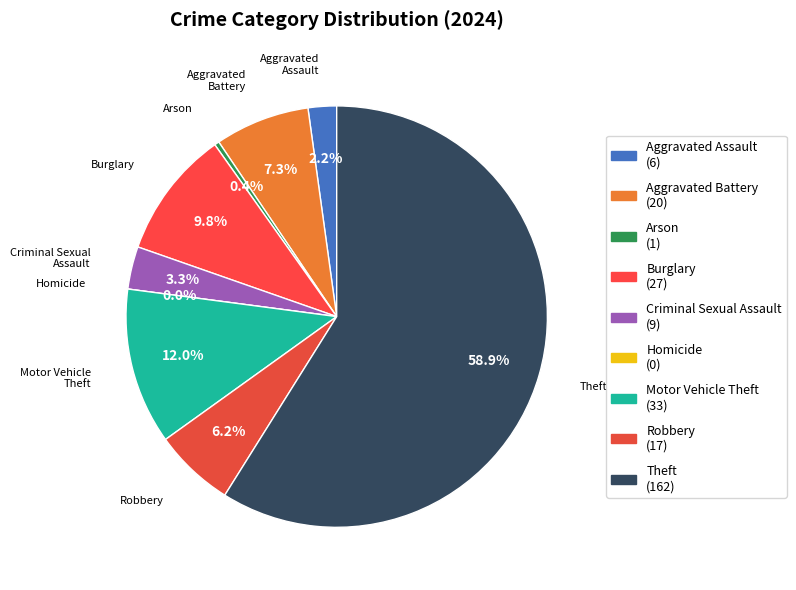

Is the sum of Theft and Aggravated Assault greater than half?

Yes